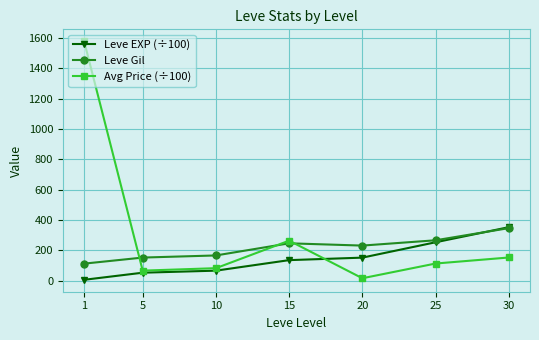

How many intersections are there between Leve Gil and Leve EXP (÷100)?

1